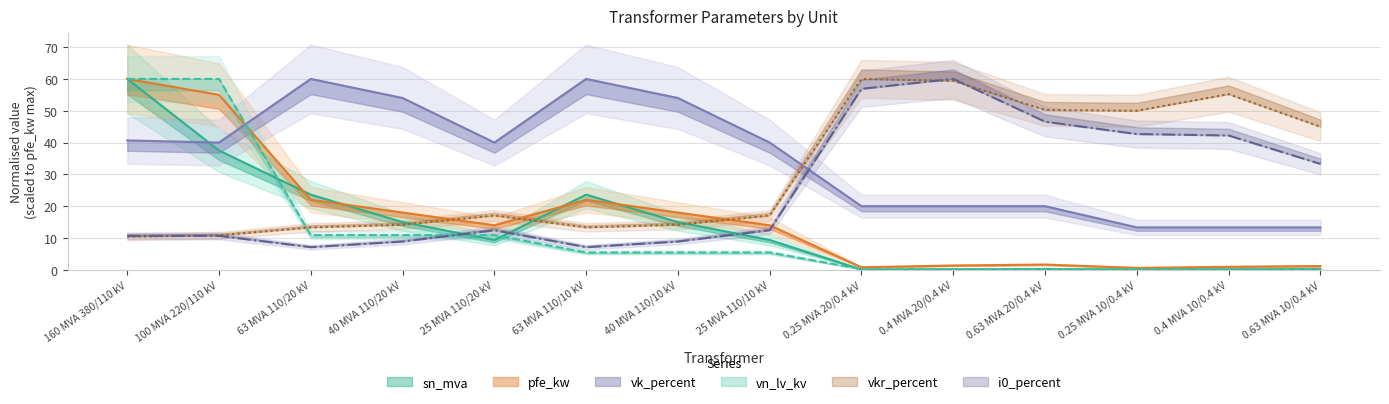

At which label does sn_mva first exceed 9?

160 MVA 380/110 kV